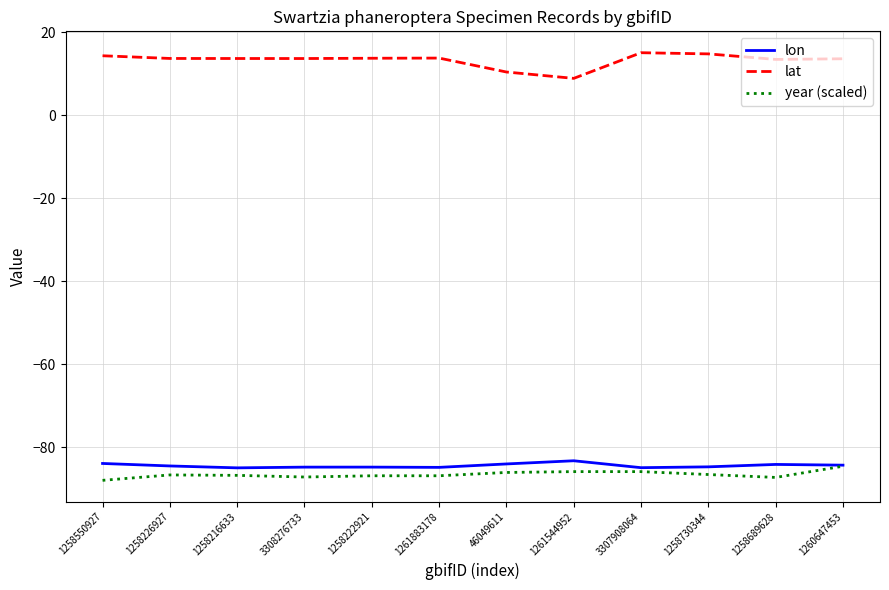

List the series in order of their peak value, highest first.

lat, lon, year (scaled)